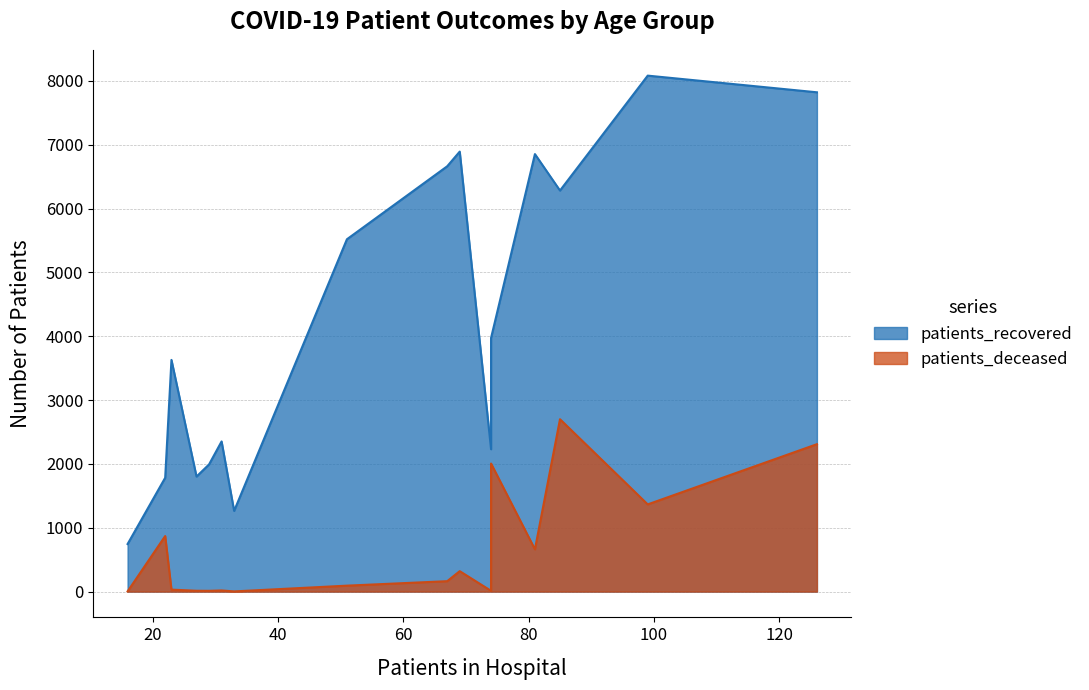

True or false: patients_deceased and patients_recovered cross at least once.

False